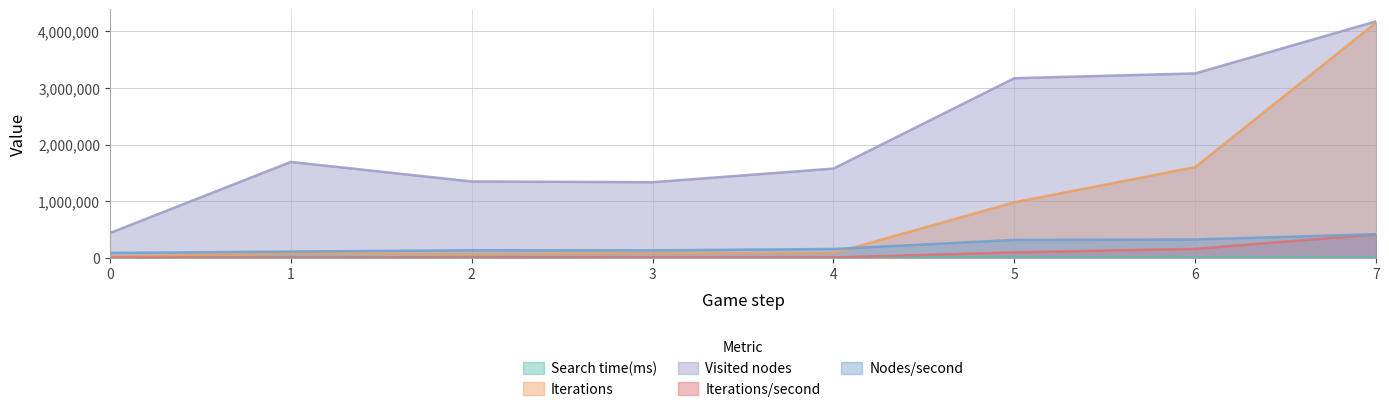

What is the value of the Visited nodes point at the 8th from the left?

4173929